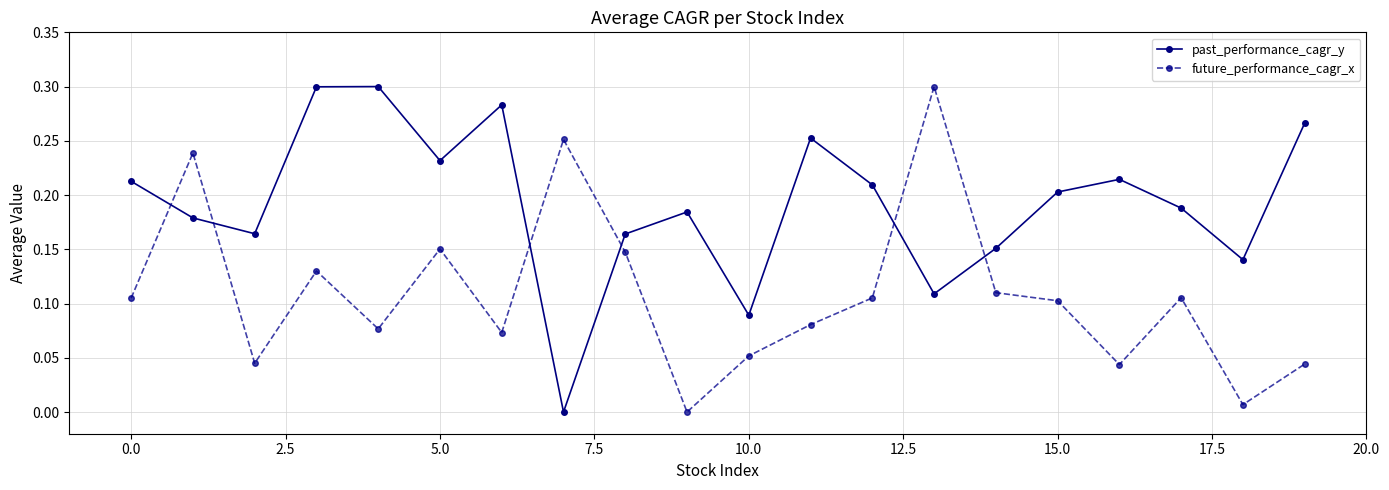

How many series are shown in this chart?

2